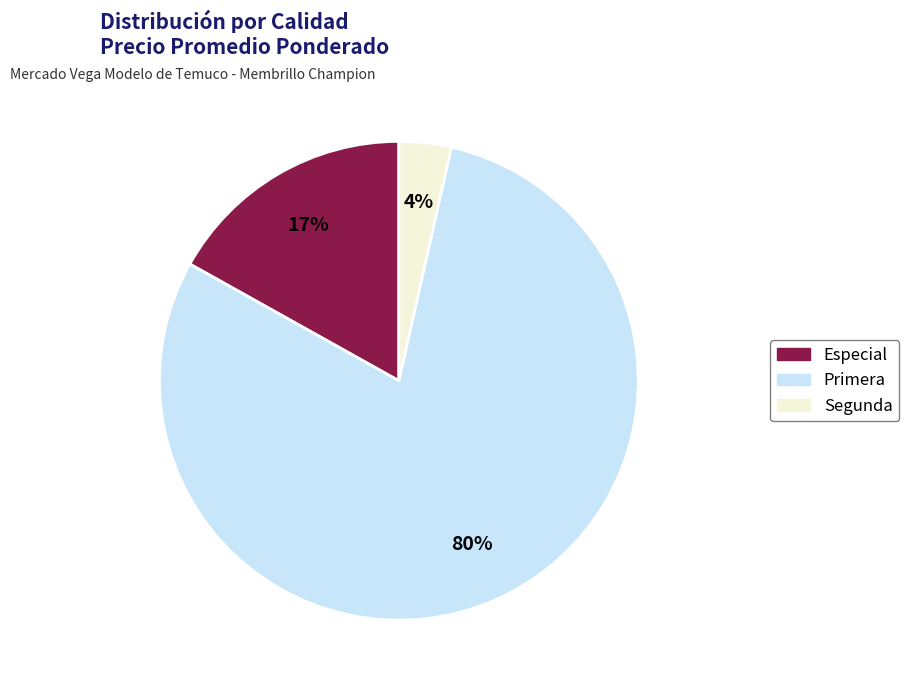

Is the sum of Especial and Primera greater than half?

Yes